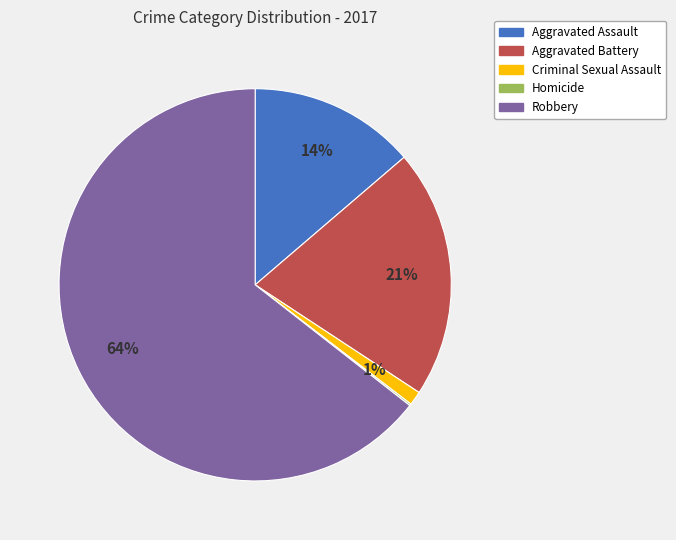

Approximately how many times larger is the value at Aggravated Battery compared to Aggravated Assault?

1.5